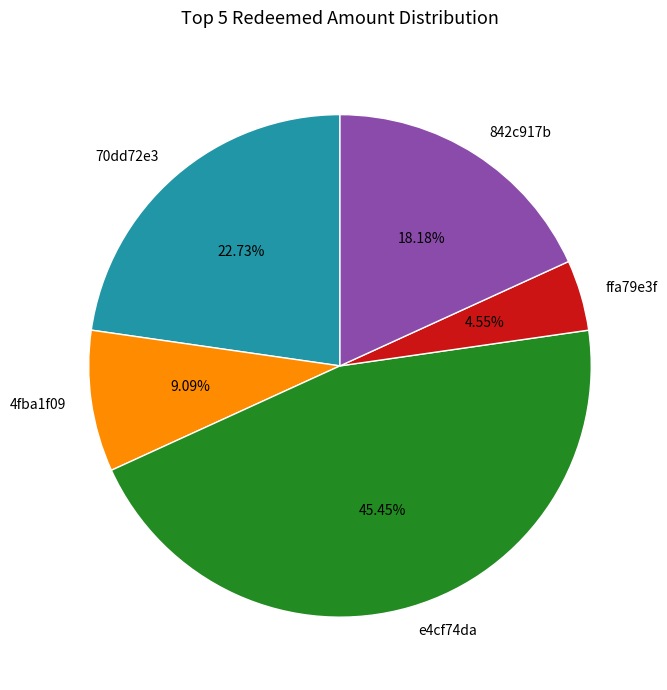

Is there any slice that represents more than half of the pie?

No